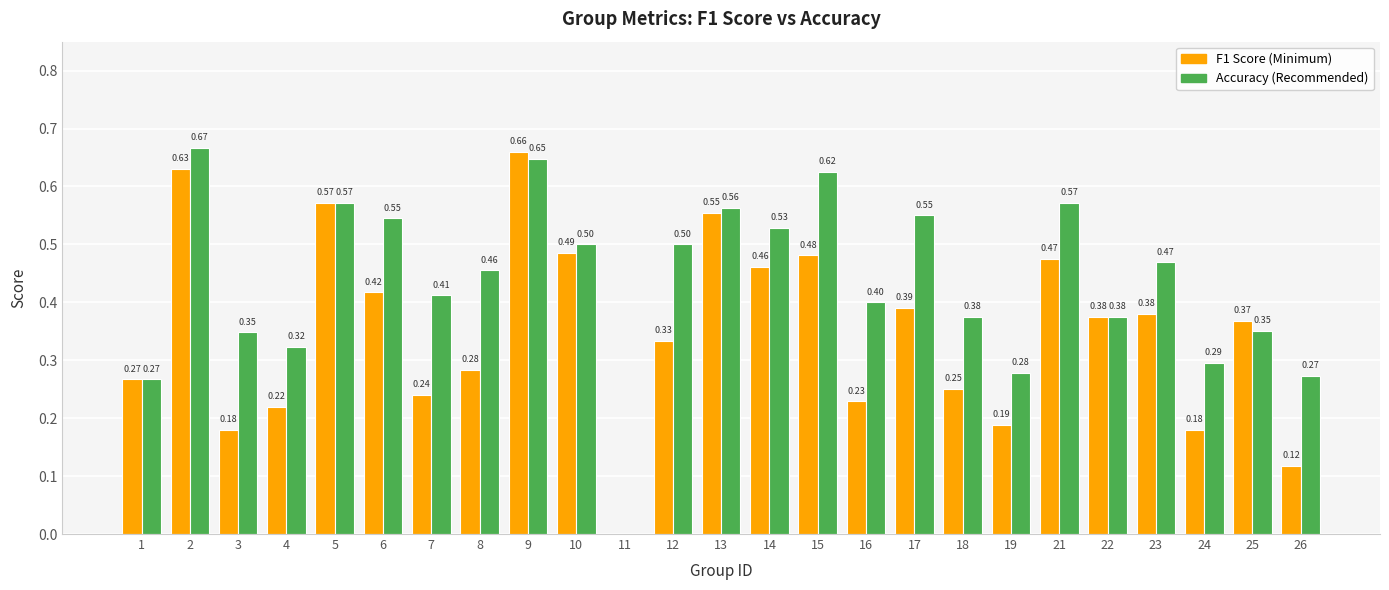

At which category is the sum across all series the highest?

9